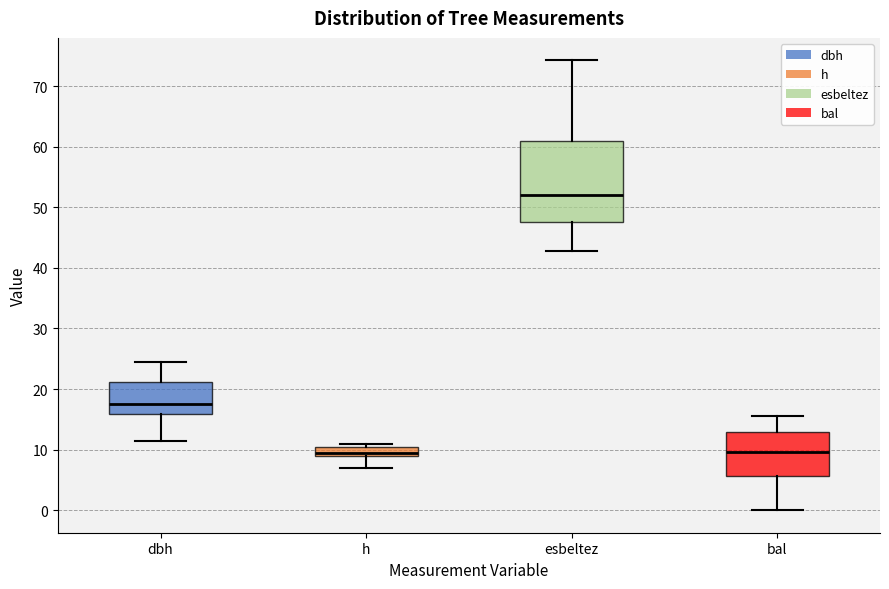

Where does the median line of the box for h sit on the y-axis? The values are not printed on the chart, so give them approximately, as read against the axis.

10